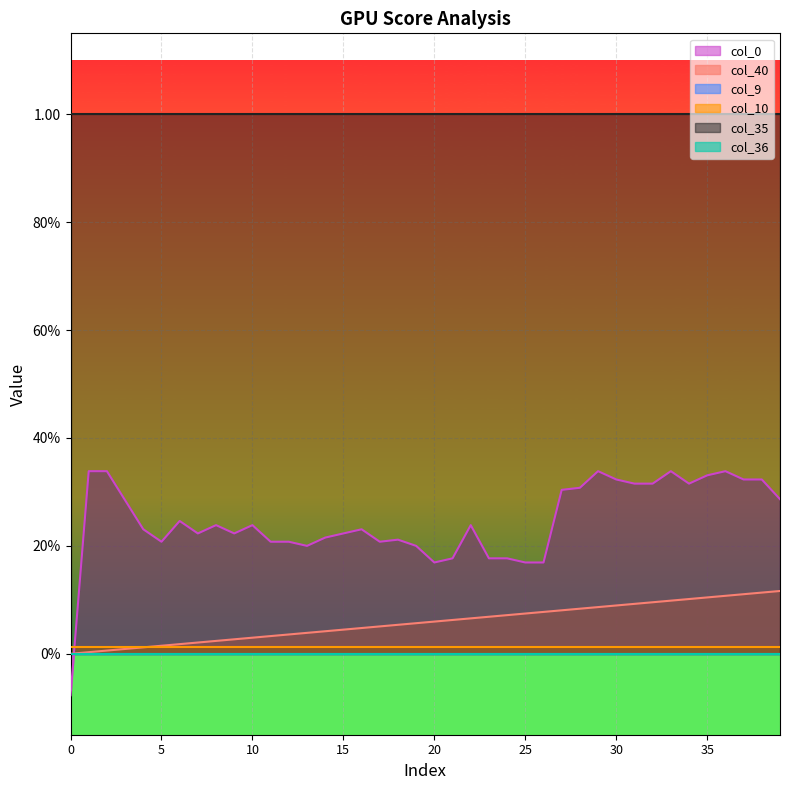

How many lines are shown in the chart?

6